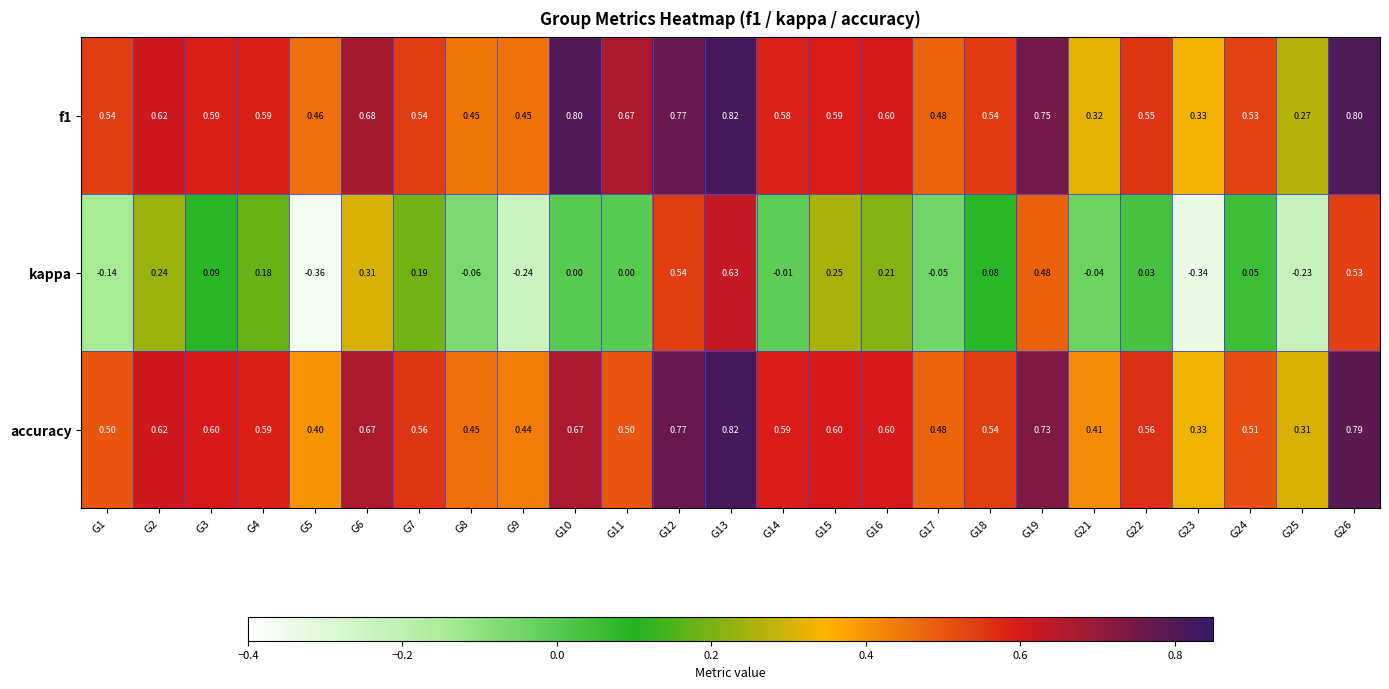

How many negative values does the kappa series have?

9